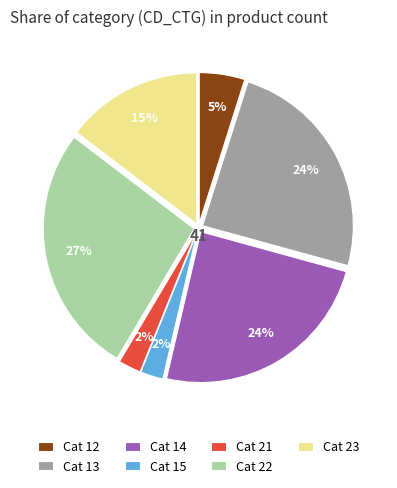

Count the number of slices in the pie.

7